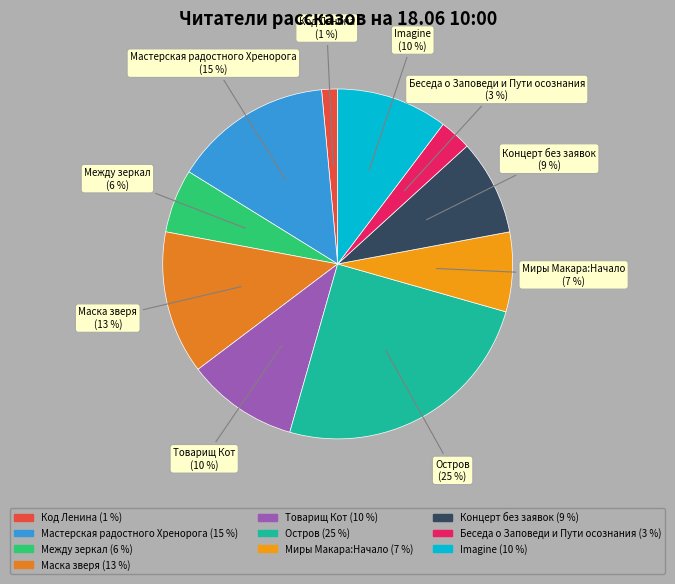

How many slices are in this pie chart?

10